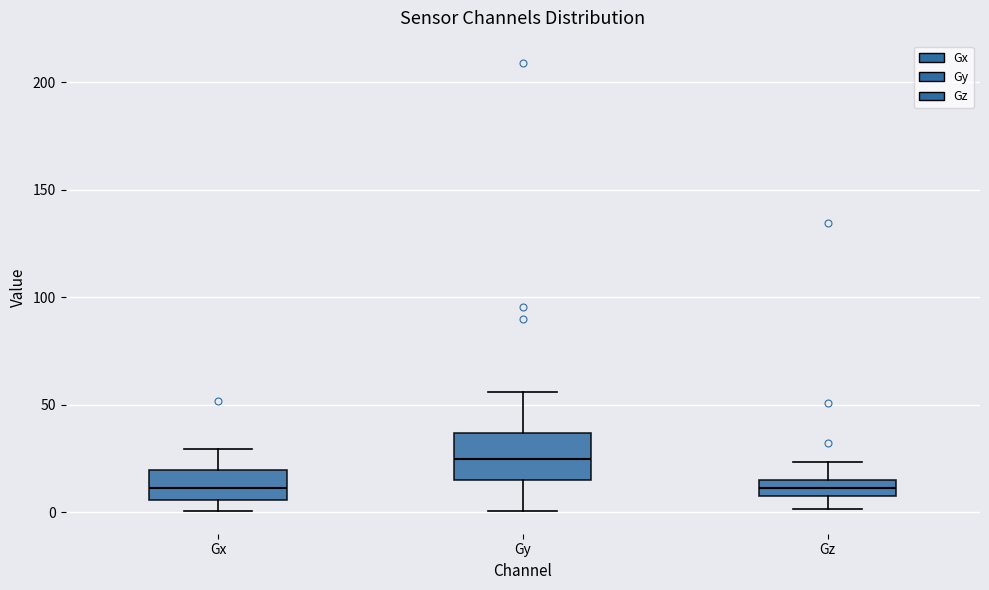

Reading left to right, read every box against the y-axis: the position of its median line, the range the box covers, and the ends of its whiskers. The values are not printed on the chart, so give them approximately, as read against the axis.

Gx: median 10, box 5 to 20, whiskers 0 to 30
Gy: median 25, box 15 to 35, whiskers 0 to 55
Gz: median 10, box 5 to 15, whiskers 0 to 25